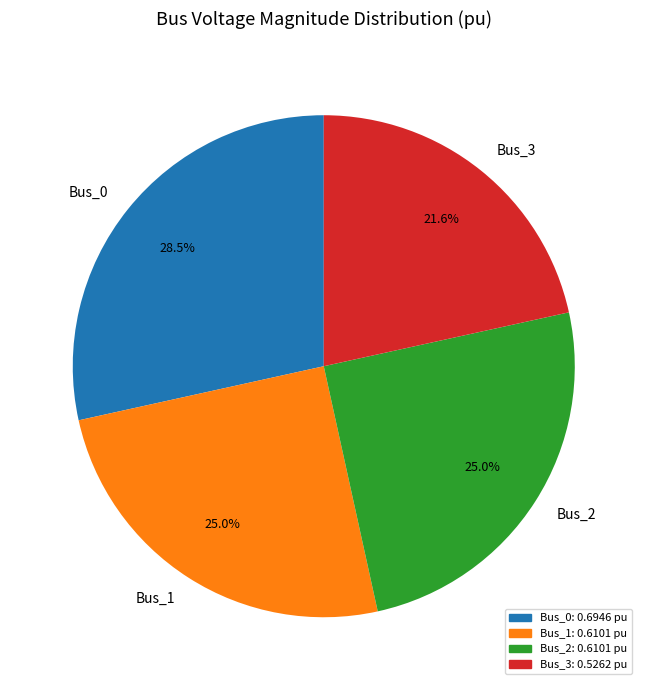

True or false: Bus_3 accounts for 22% of the total.

True